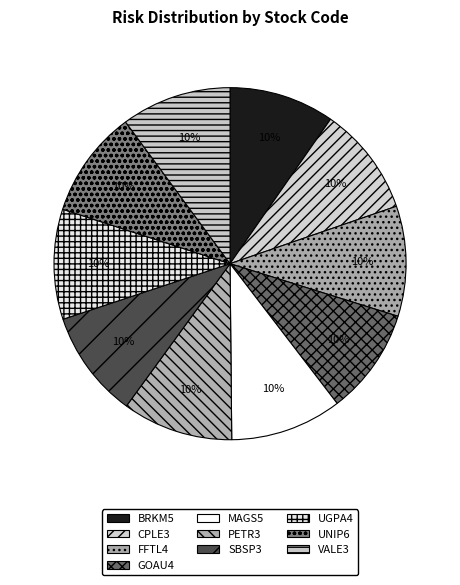

Which category has the smallest portion of the pie?

BRKM5